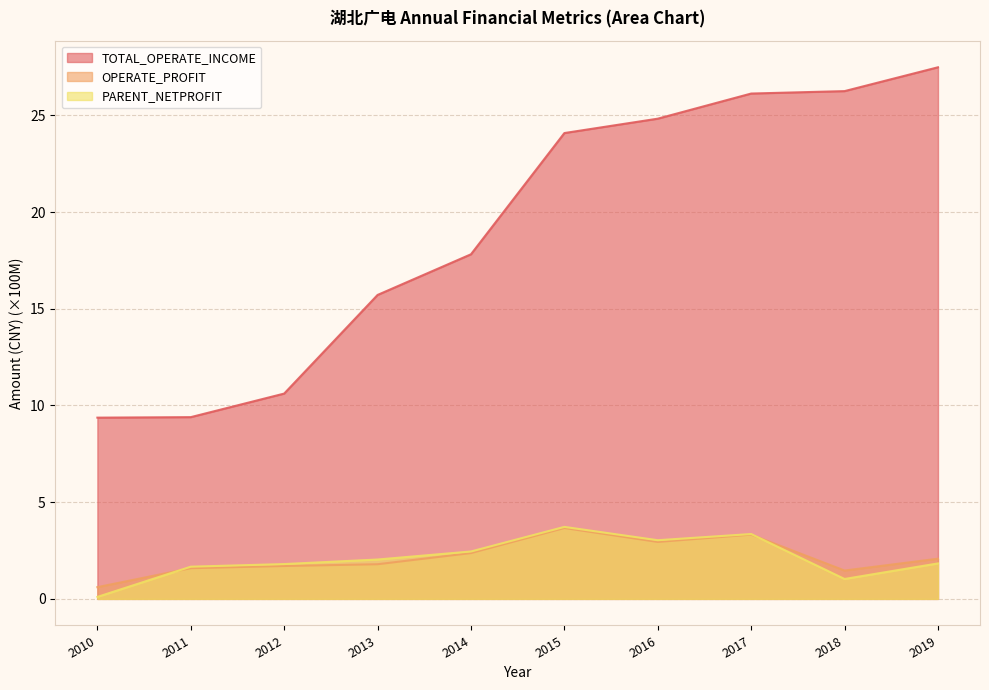

The value of TOTAL_OPERATE_INCOME at 2011 is 9.4. True or false?

True